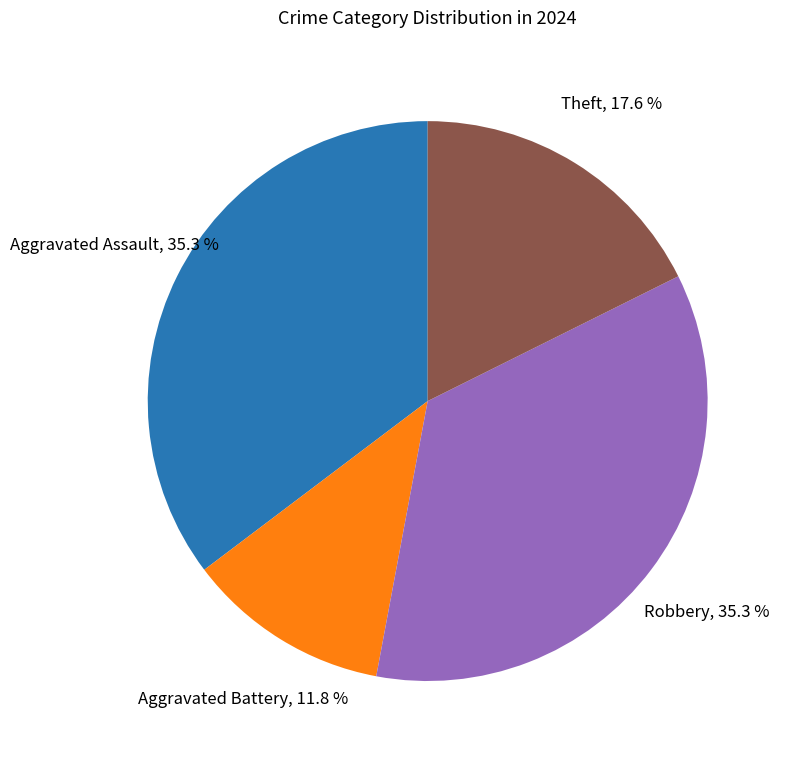

What is the total percentage of Robbery and Theft?

52.9%